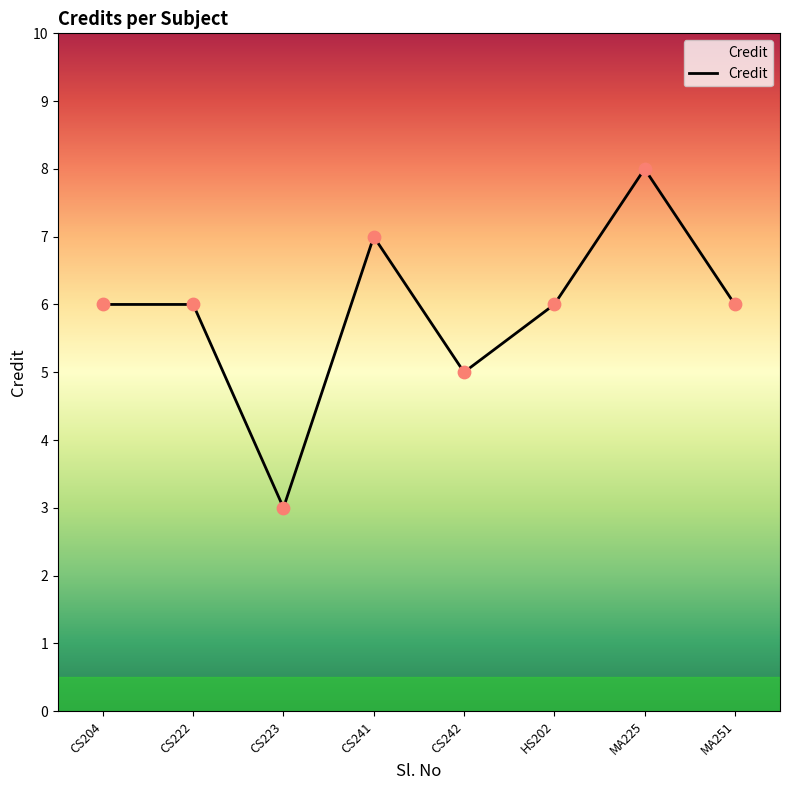

What is the change in value from CS223 to HS202?

+3